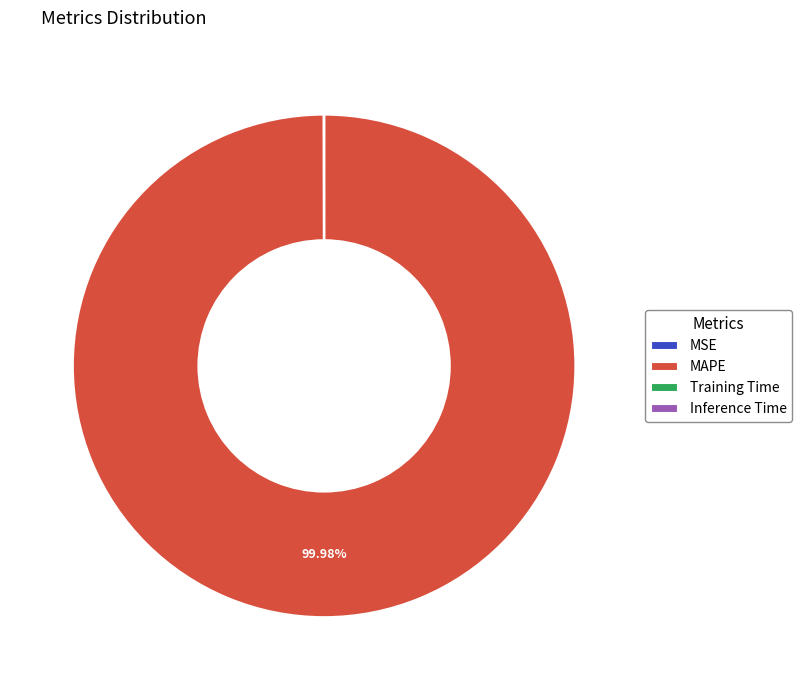

Which category has the biggest portion of the pie?

MAPE